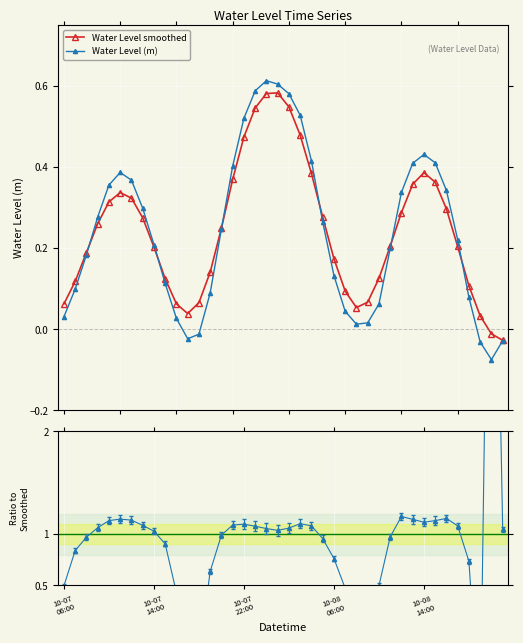

What is the sum of all Water Level smoothed values?

9.7